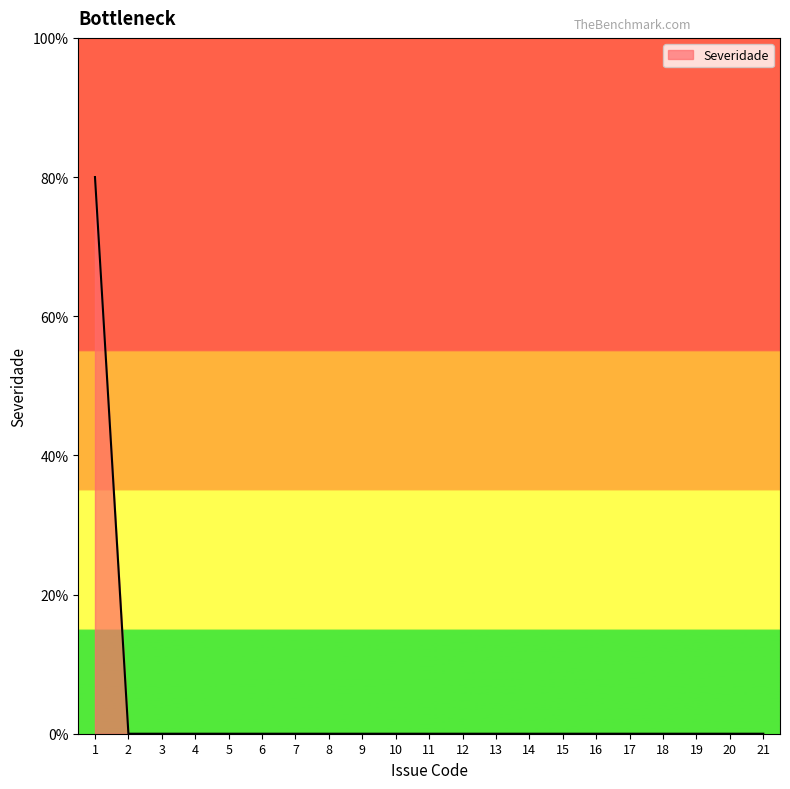

Does the chart have visible grid lines?

No